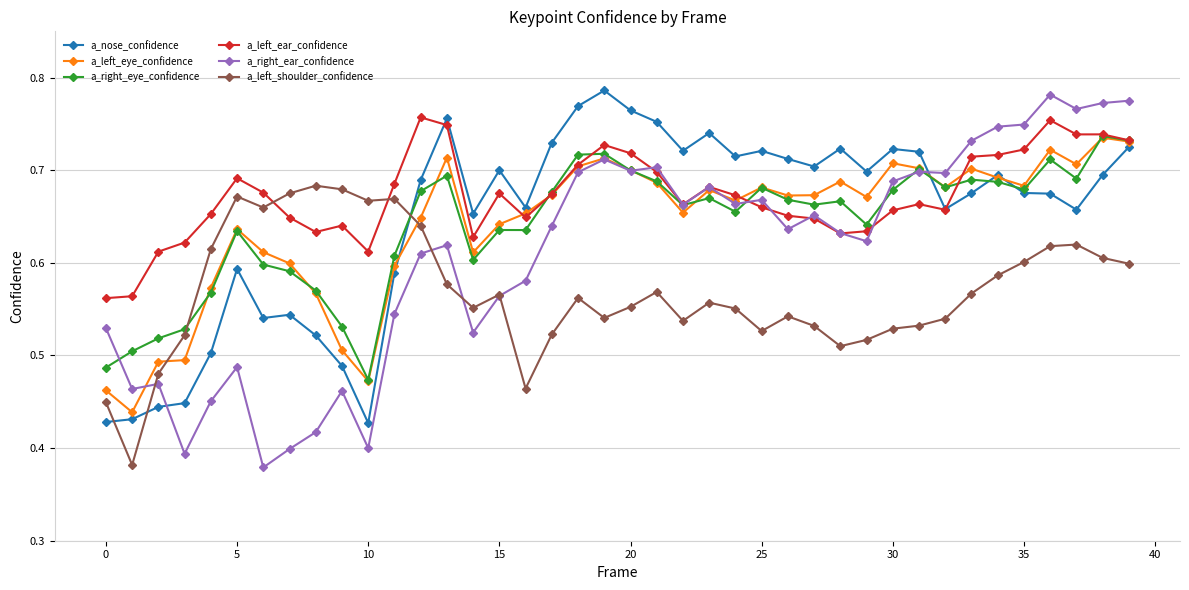

At how many categories does at least one series exceed 0?

40